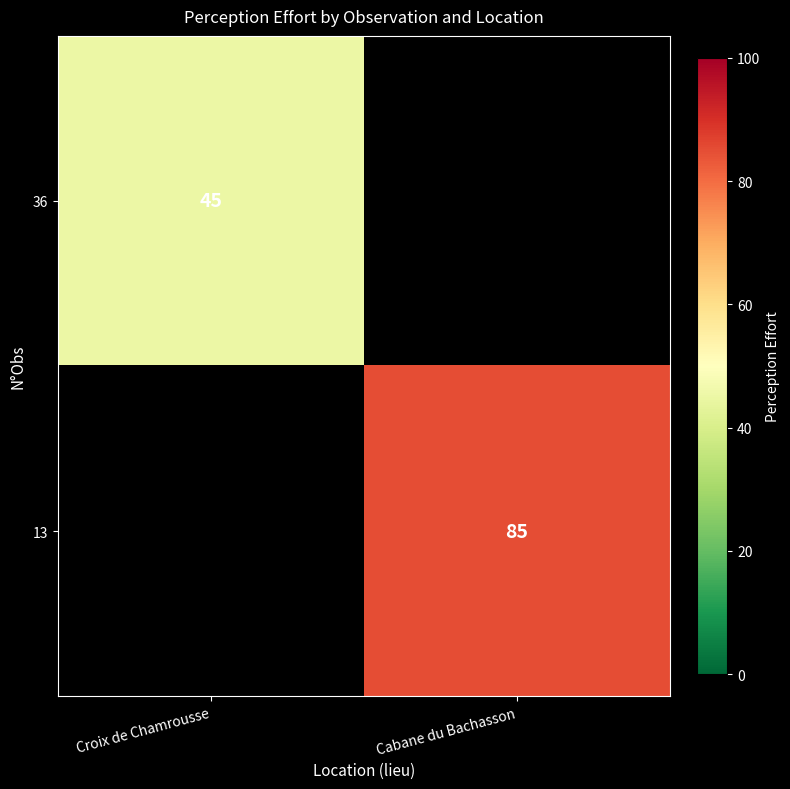

The 13 series shows 116 at Cabane du Bachasson. True or false?

False